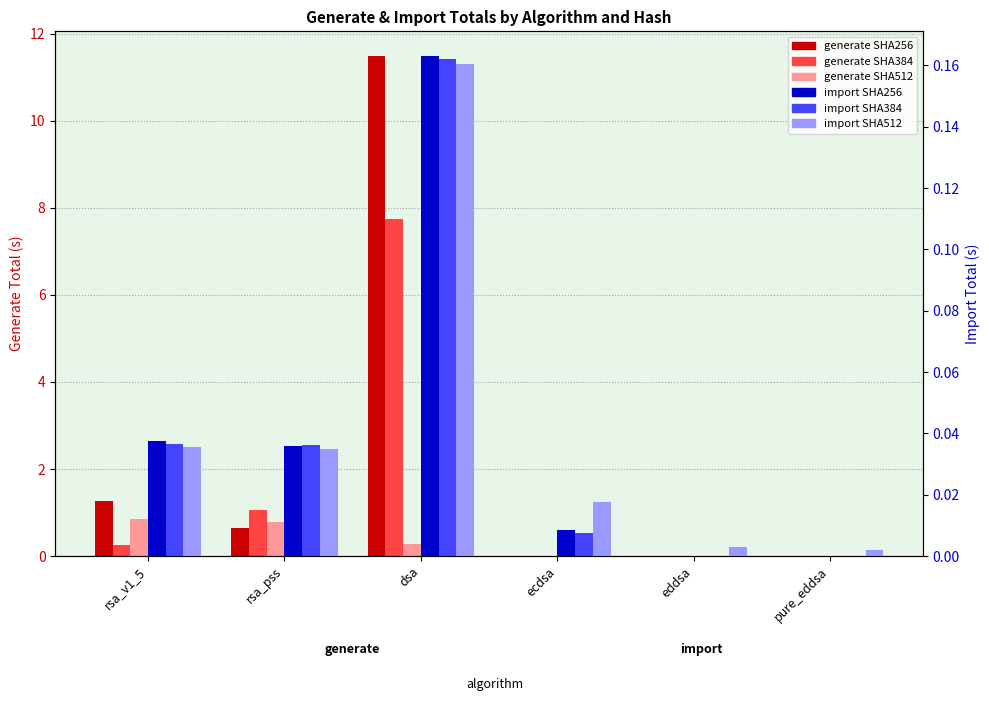

The value of generate SHA384 at rsa_v1_5 is 0.1. True or false?

False